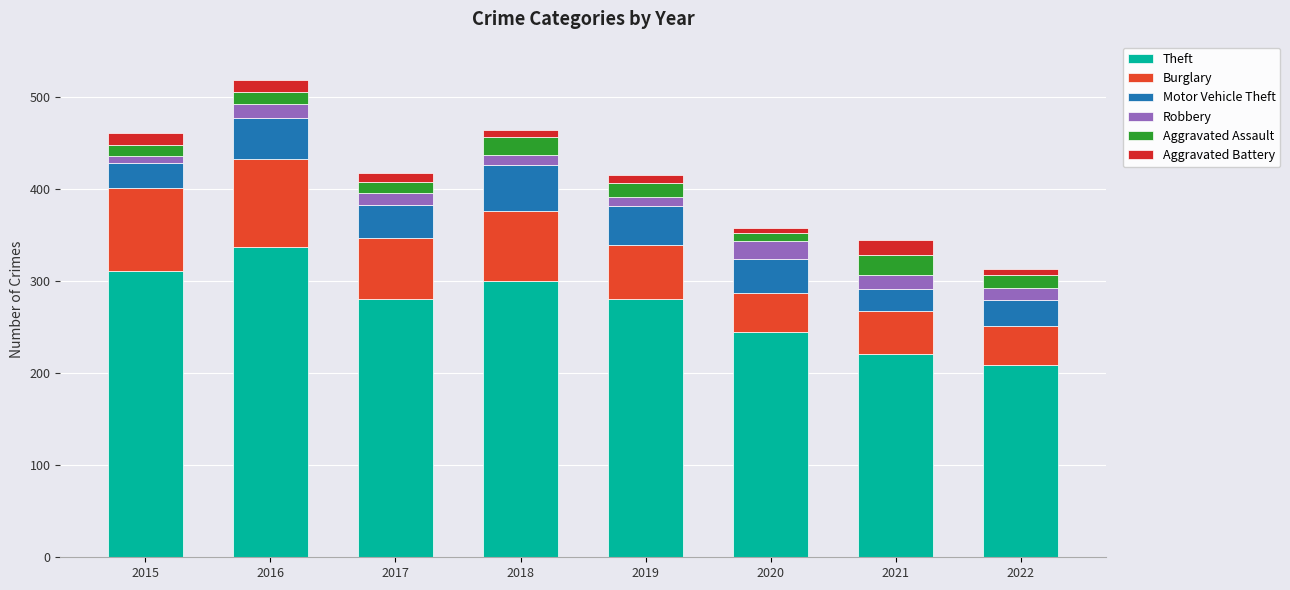

Read the Theft value at 2015, to the nearest 10.

310